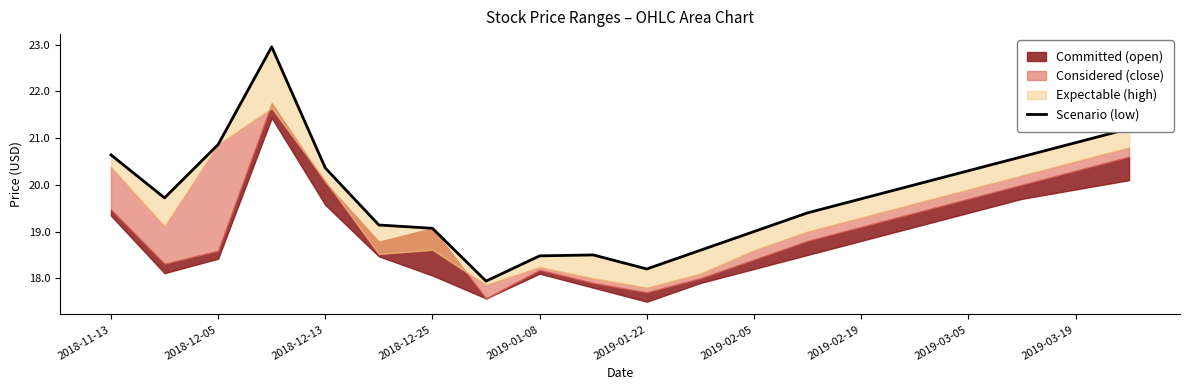

What is the greatest value displayed?

22.9